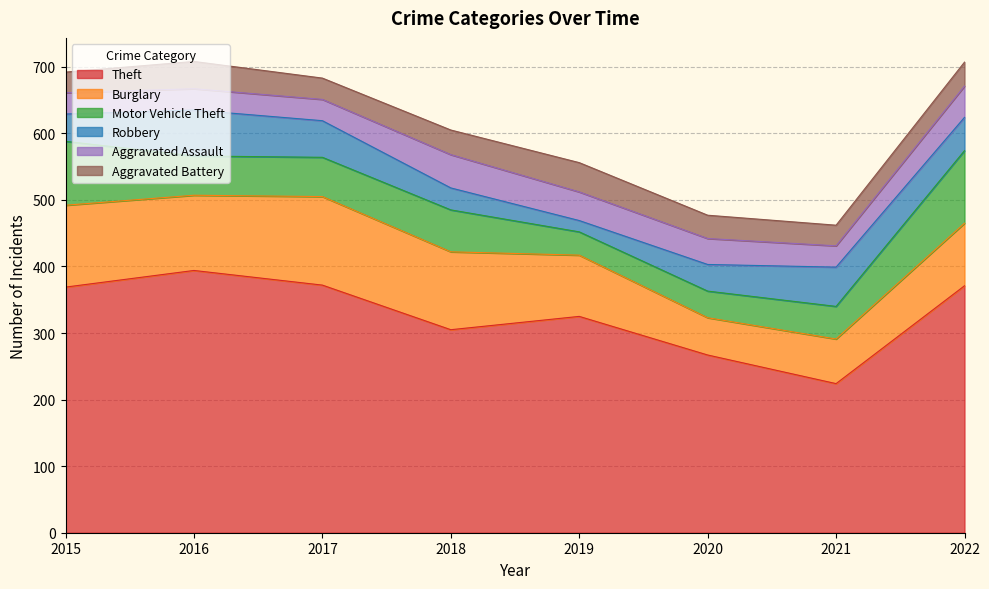

Which series has the largest range (max minus min)?

Theft